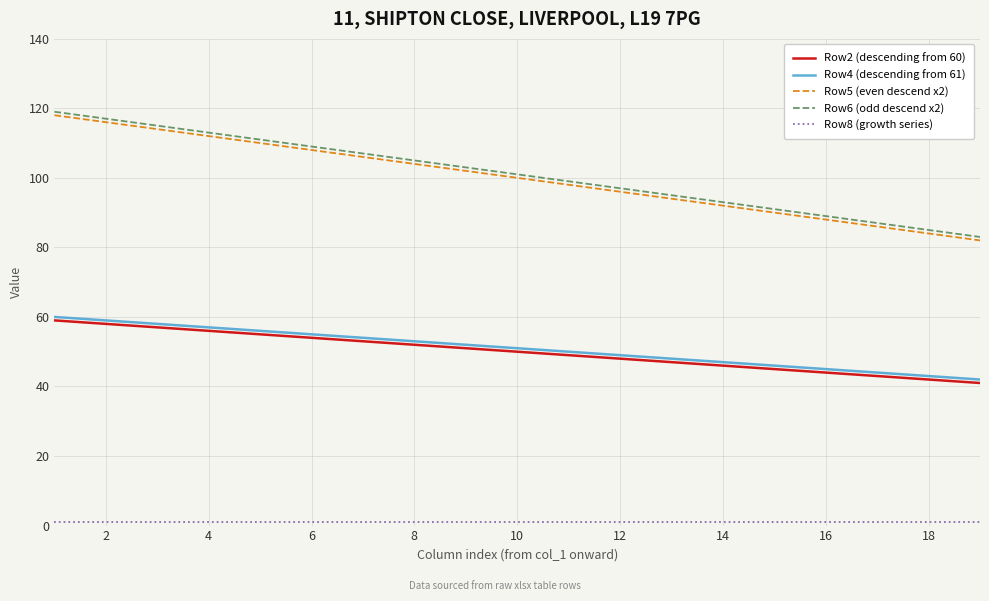

True or false: Row4 (descending from 61) and Row6 (odd descend x2) intersect in this chart.

False